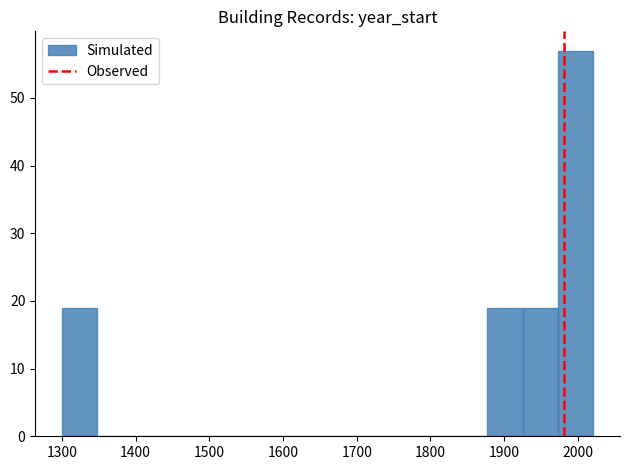

Over which range of the x-axis is the bar tallest?

1970 to 2020